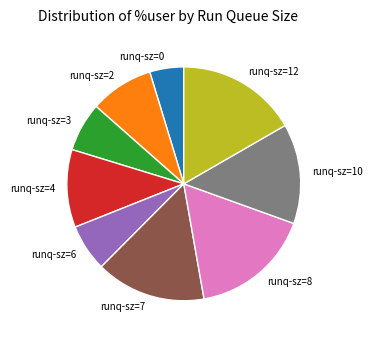

Is the sum of runq-sz=6 and runq-sz=4 greater than half?

No